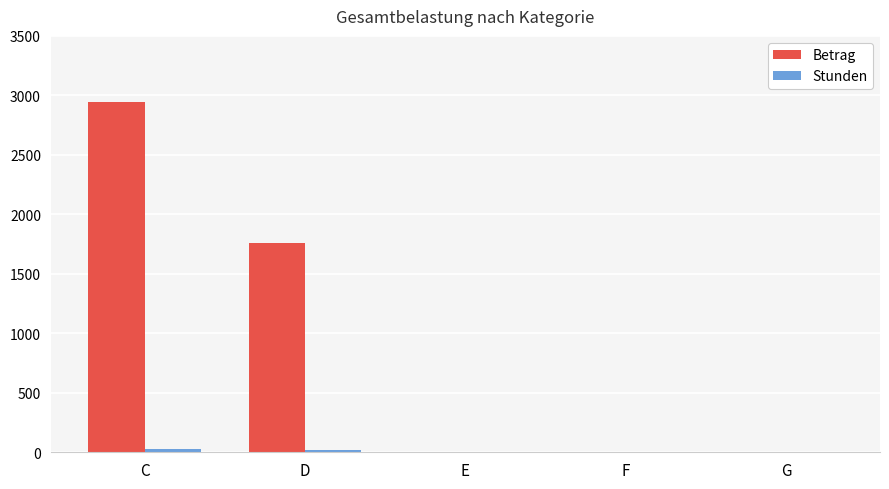

Count the Betrag values in the range 0 to 1763.

4